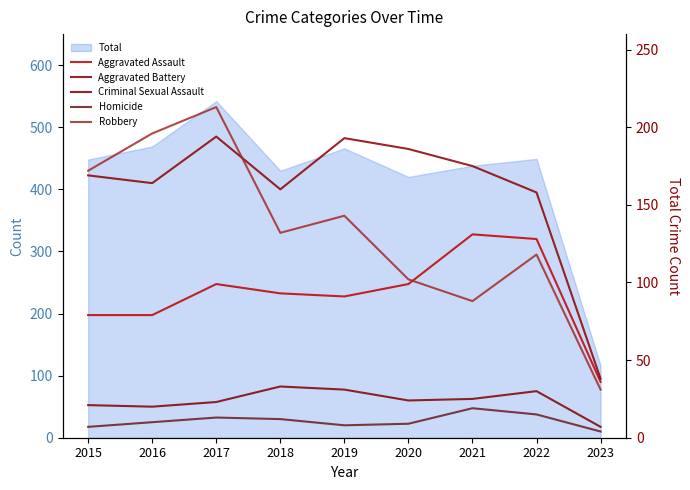

What is the value of the Aggravated Battery point at the 8th from the left?

158